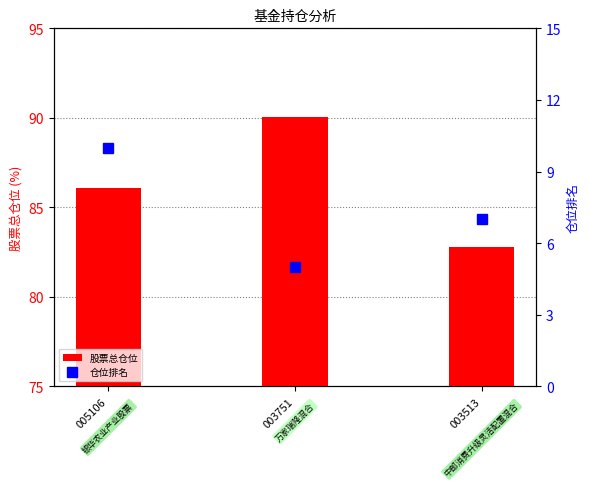

What is the approximate value of 仓位排名 at 005106?

10.0